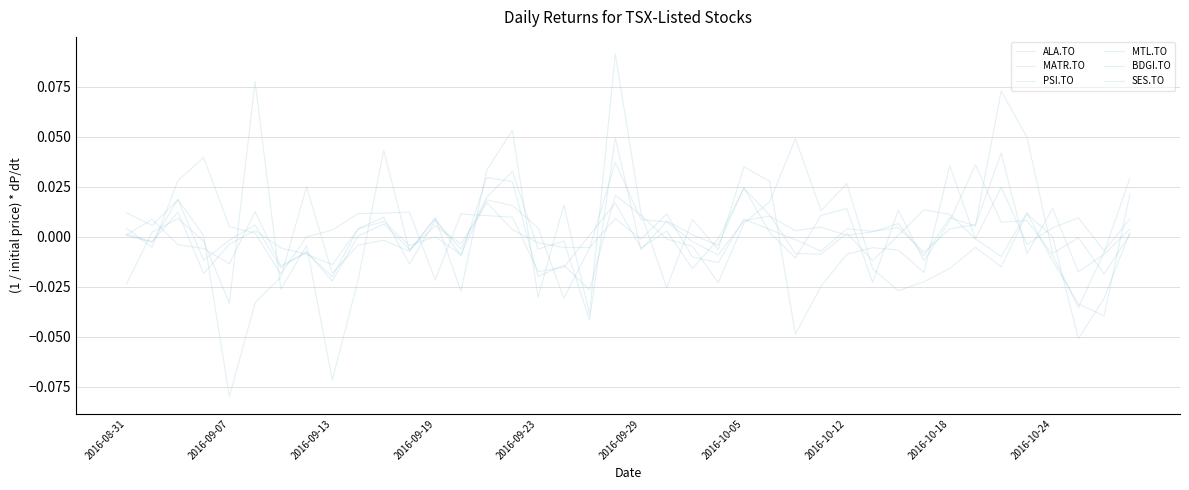

How many lines are shown in the chart?

6